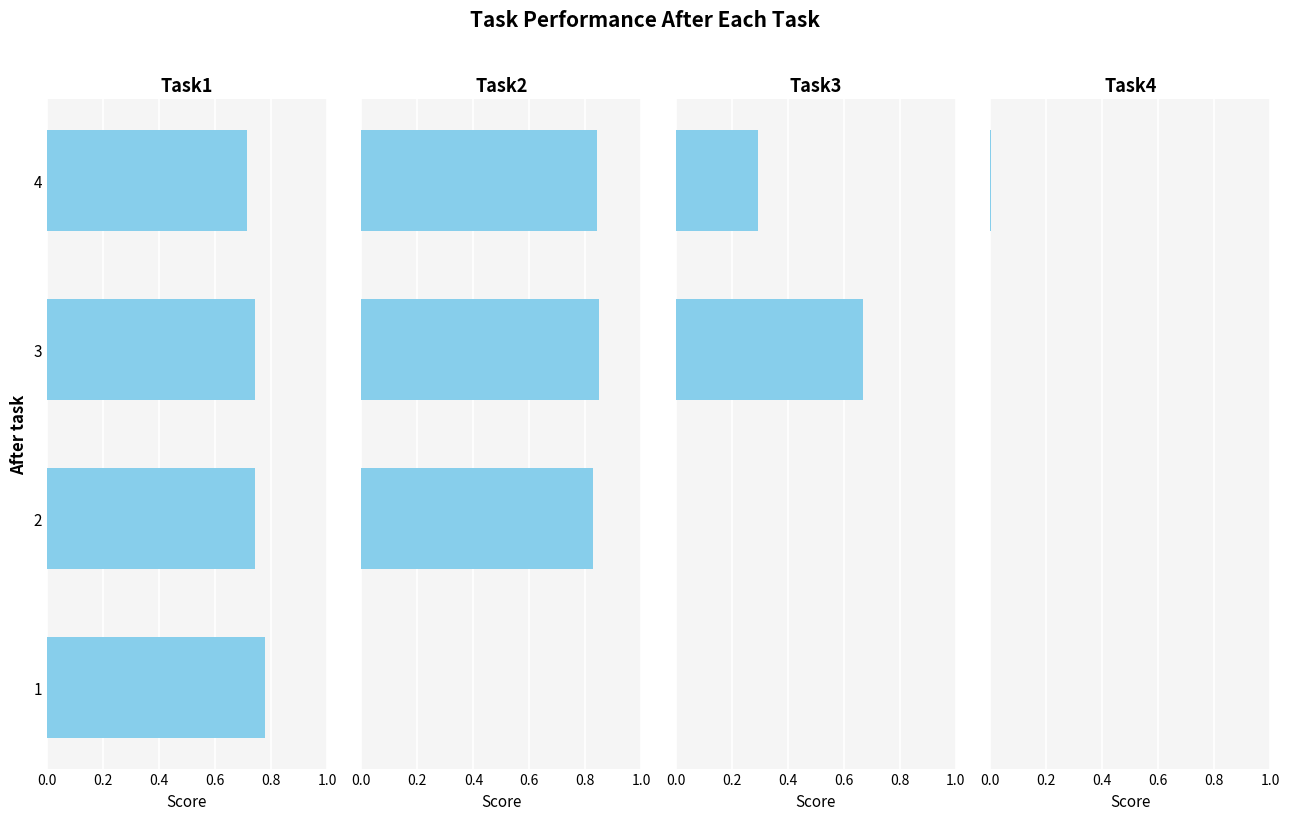

What is the sum of the Task1 values at 4 and 2?

1.5